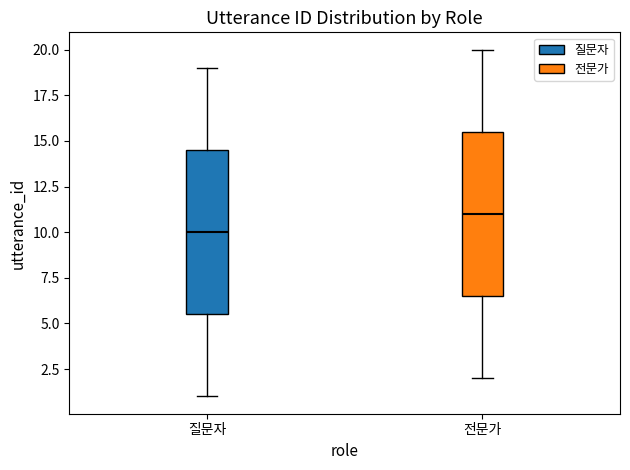

Where does the upper whisker of the box for 전문가 end on the y-axis? The values are not printed on the chart, so give them approximately, as read against the axis.

20.0